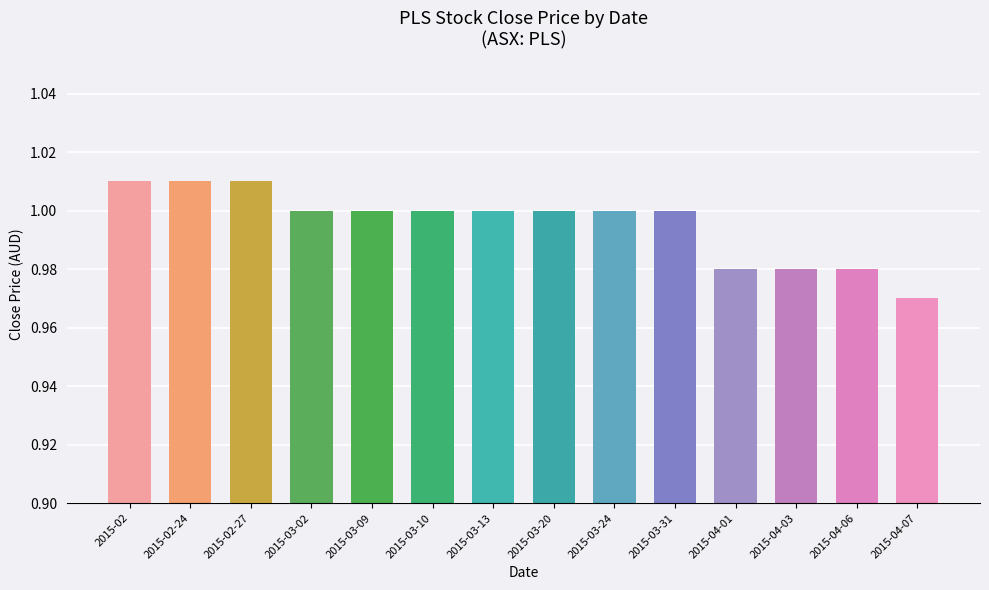

Are the bars grouped side by side (vs. stacked)?

No